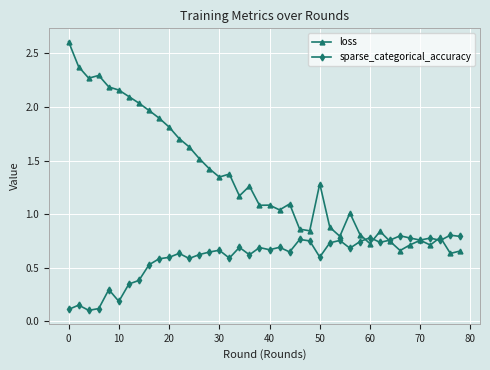

Which series has the widest spread of values?

loss